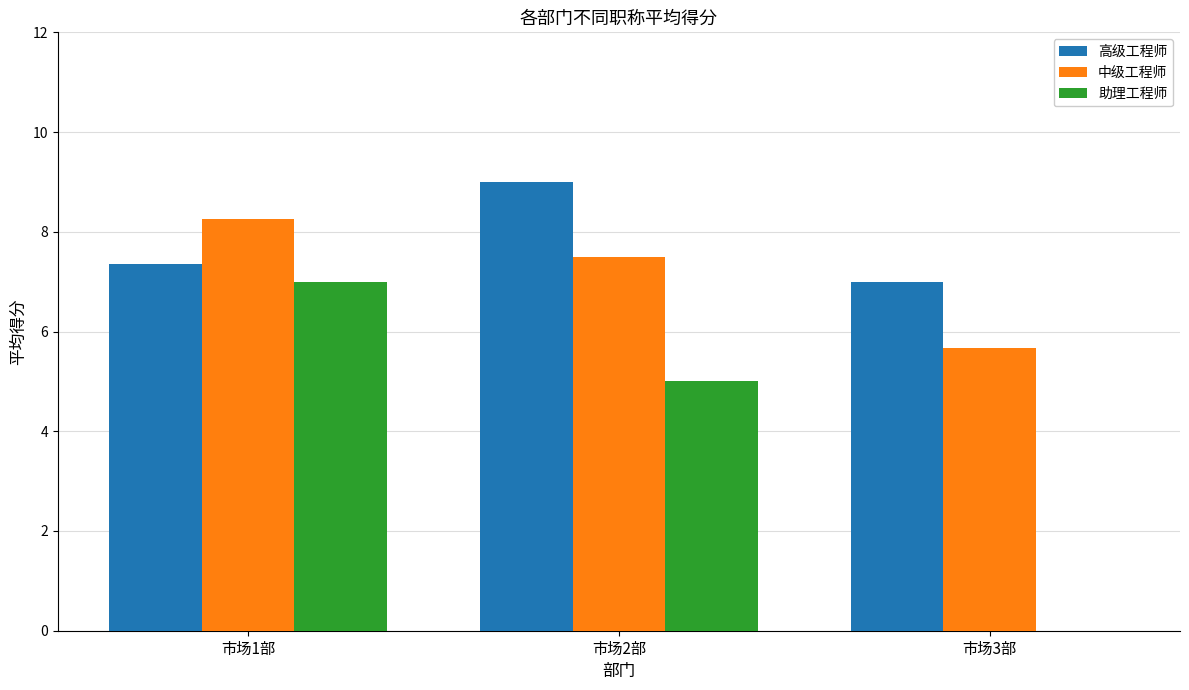

What is the highest value of the 助理工程师 series?

7.0